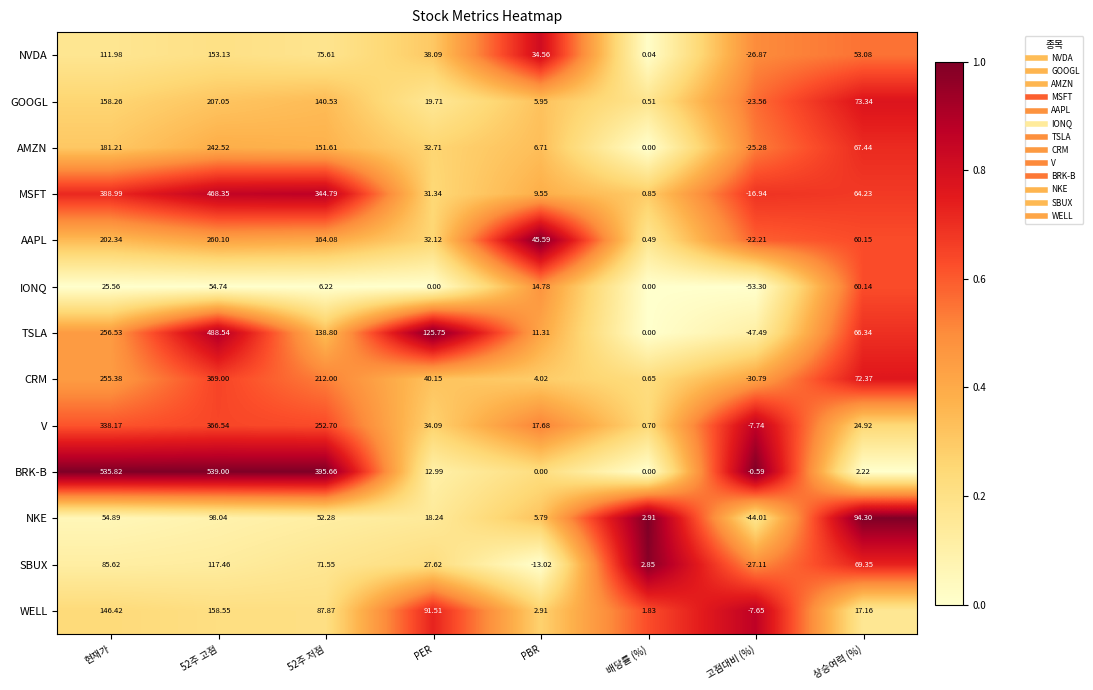

Which series has the widest spread of values?

BRK-B